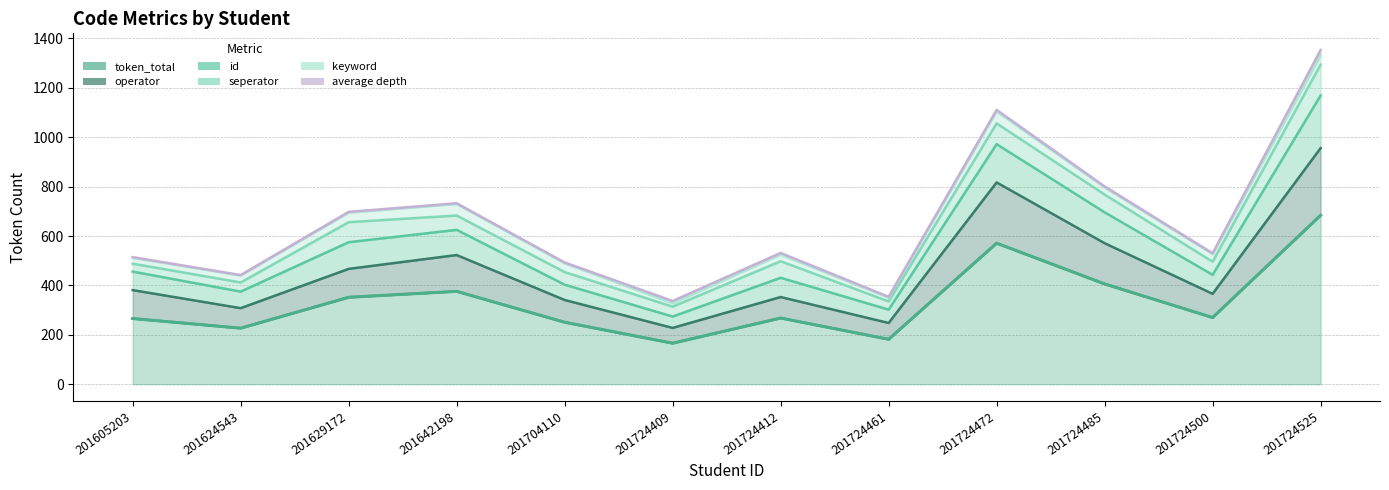

The value of token_total at 201724461 is 298. True or false?

False